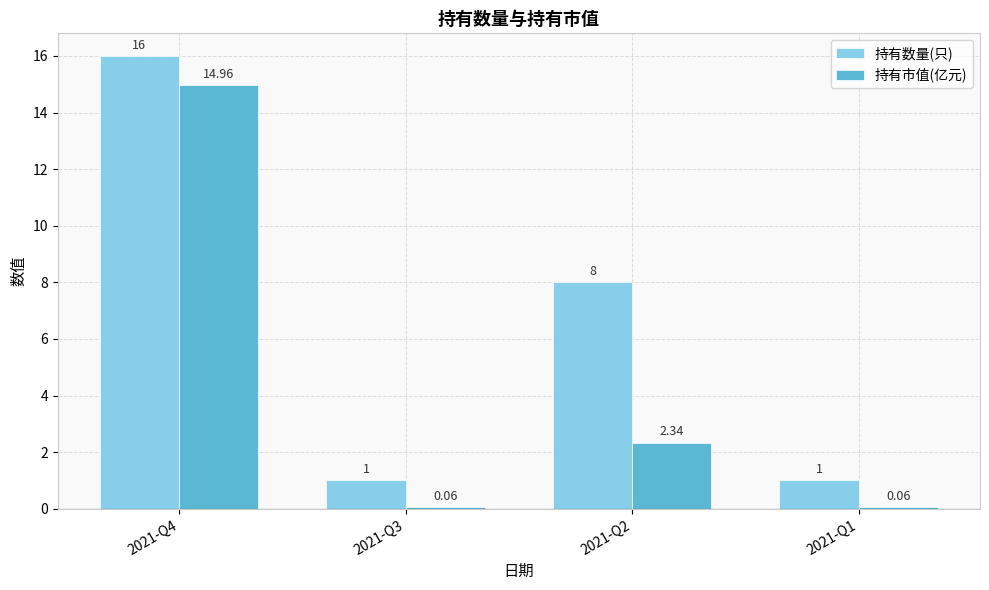

List the series in order of their peak value, highest first.

持有数量(只), 持有市值(亿元)